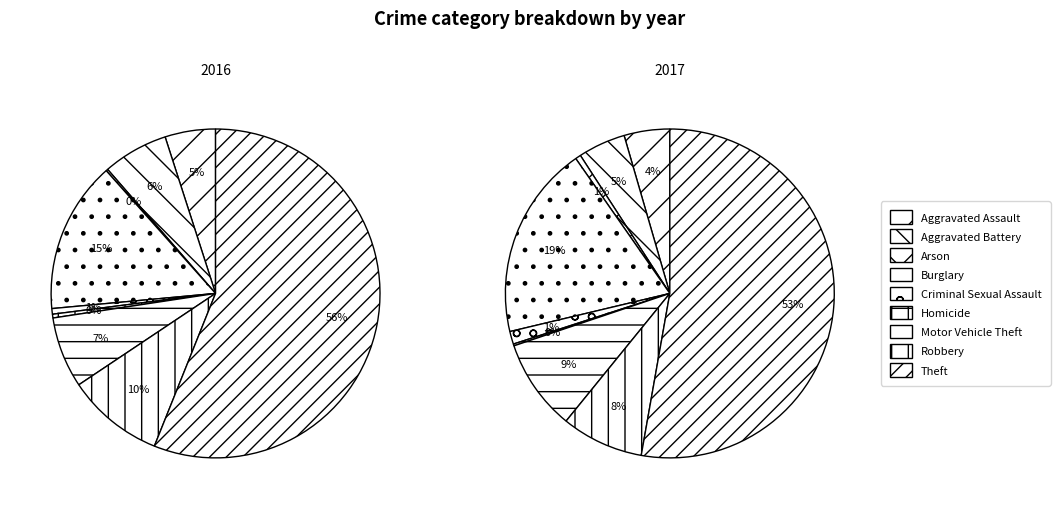

To the nearest percent, what portion does Aggravated Assault represent?

4%